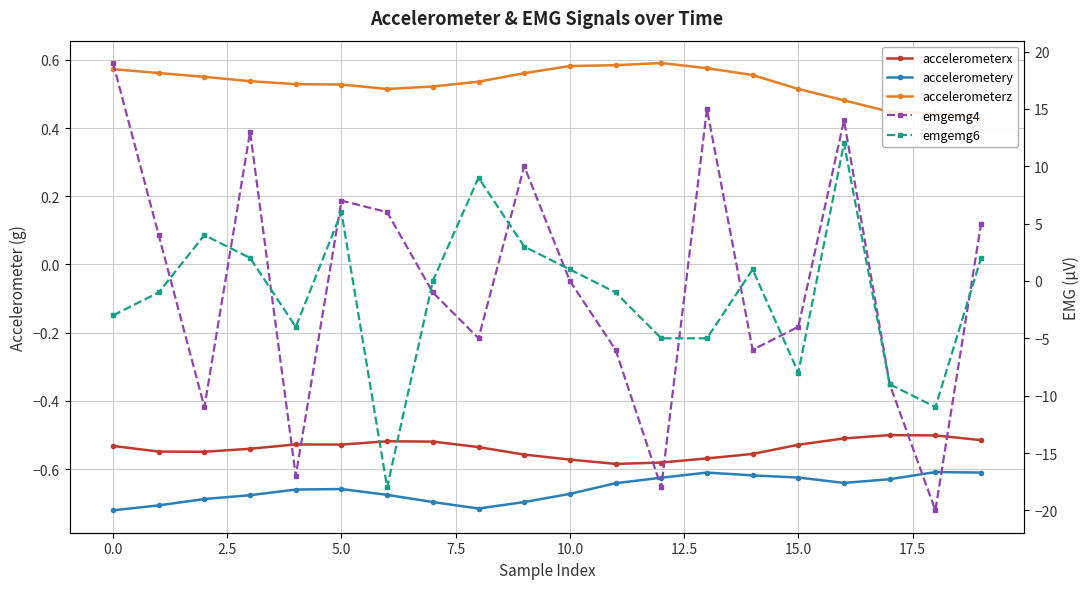

What is the difference between the maximum and second lowest values in the accelerometery series?

0.1